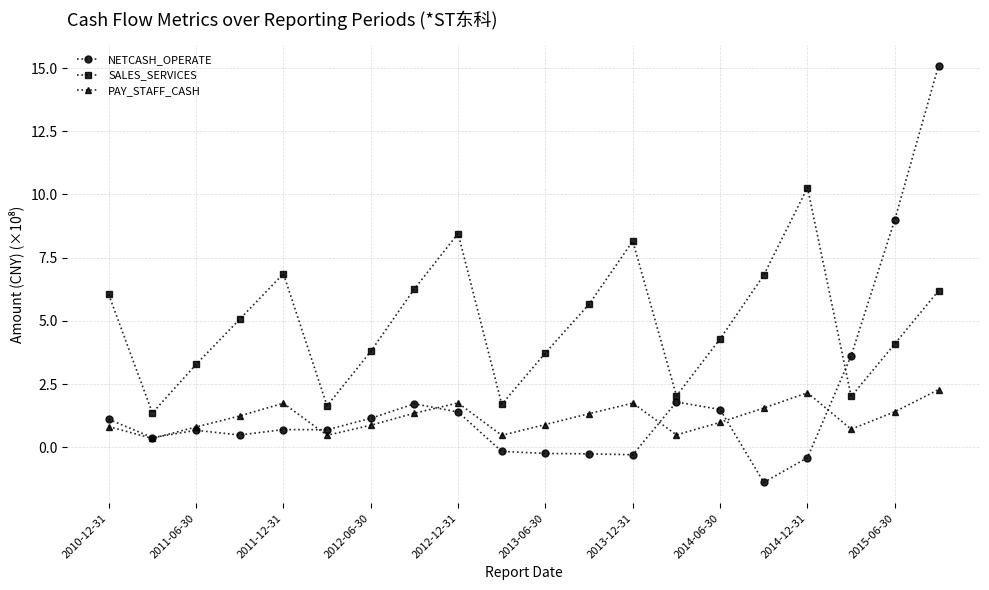

What is the greatest value displayed?

15.1